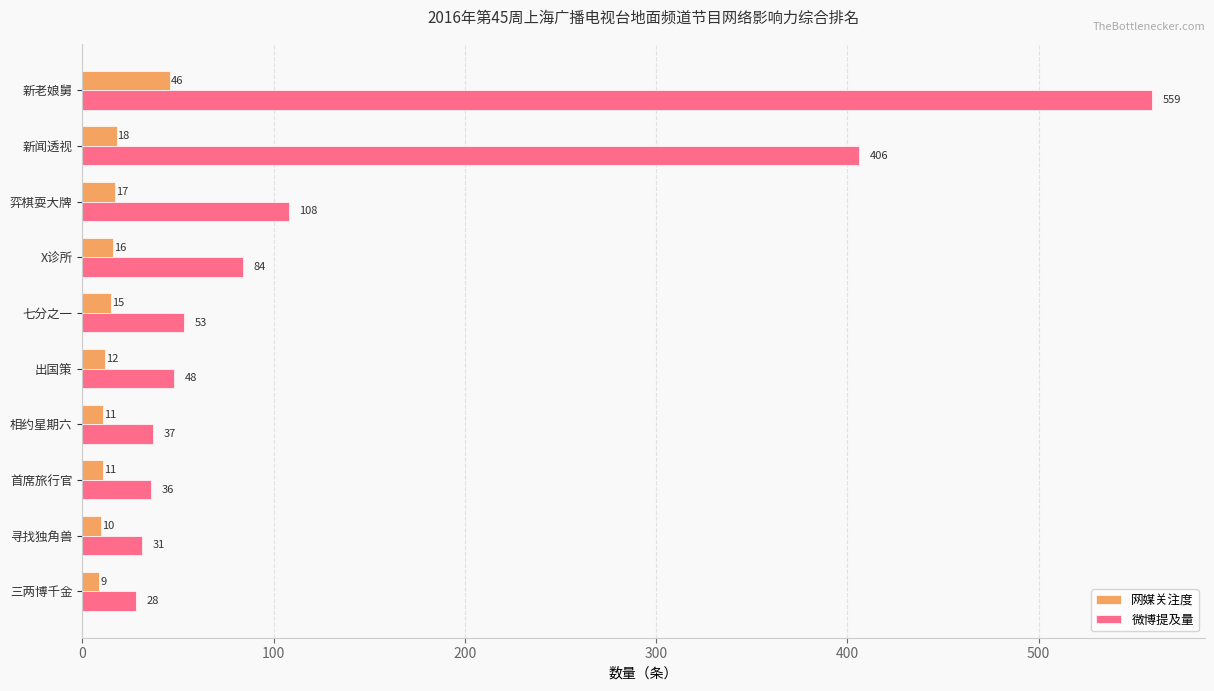

What value does the 微博提及量 series have at 弈棋耍大牌, to the nearest 10?

110